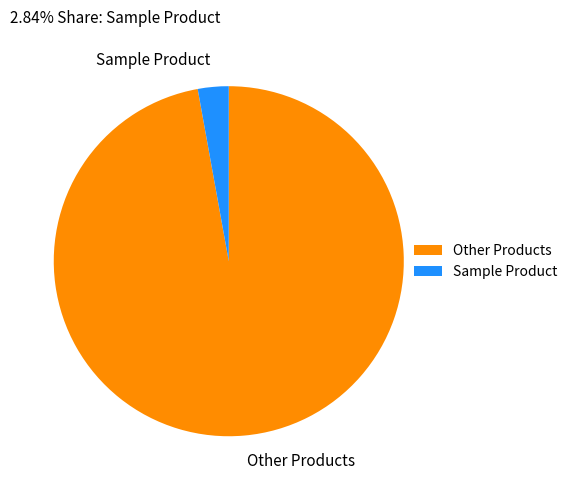

Rank the categories by value from lowest to highest.

Sample Product, Other Products